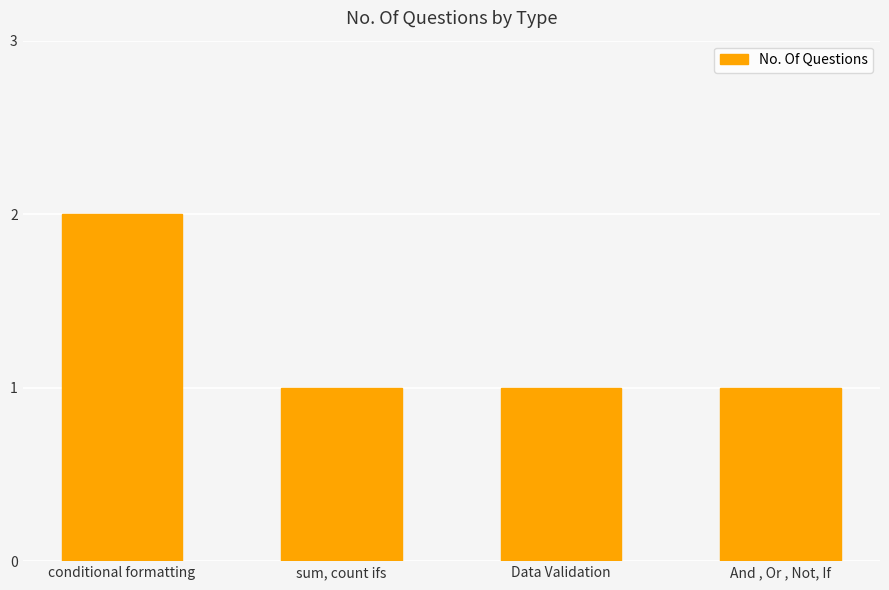

True or false: the data shows 1 at conditional formatting.

False